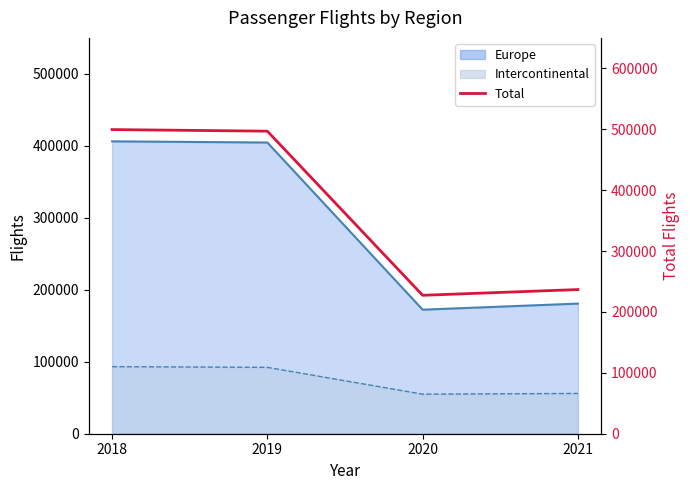

How many data points does each series have?

4